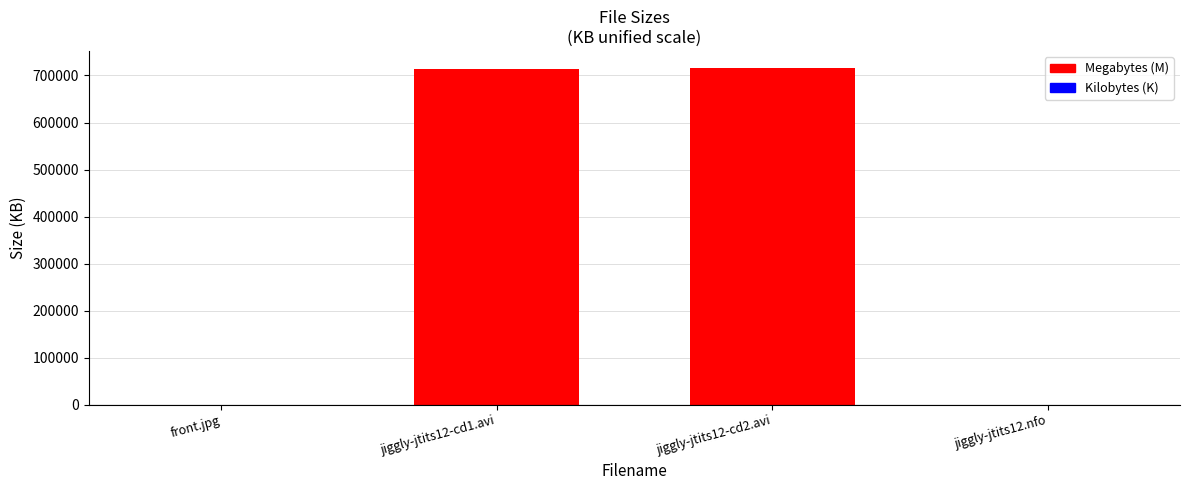

What is the sum of all values?

1429640.9